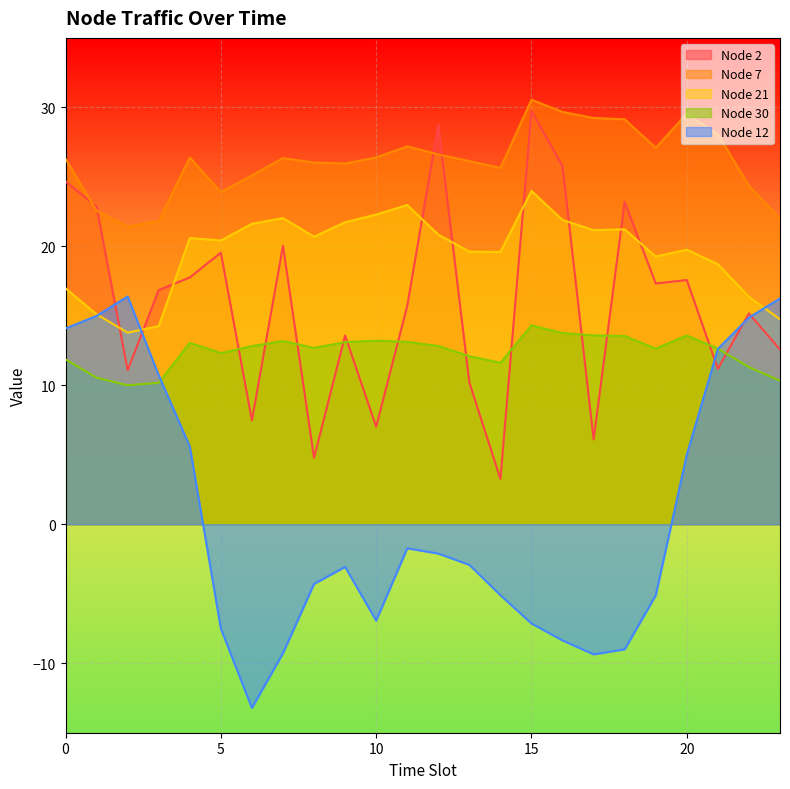

Which category has the highest value across all series?

15